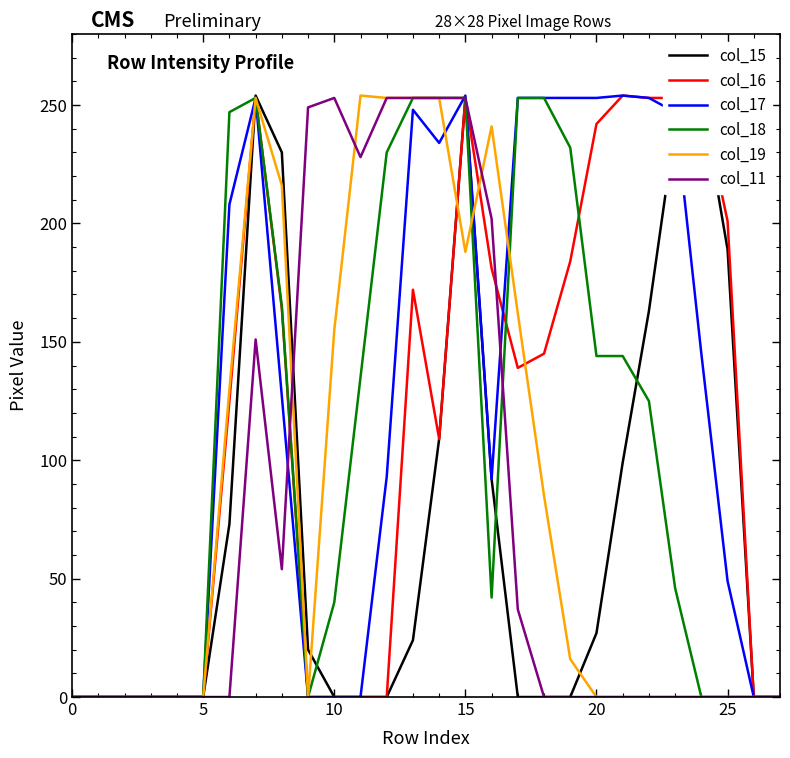

Which series changed the most between 8 and 27?

col_15